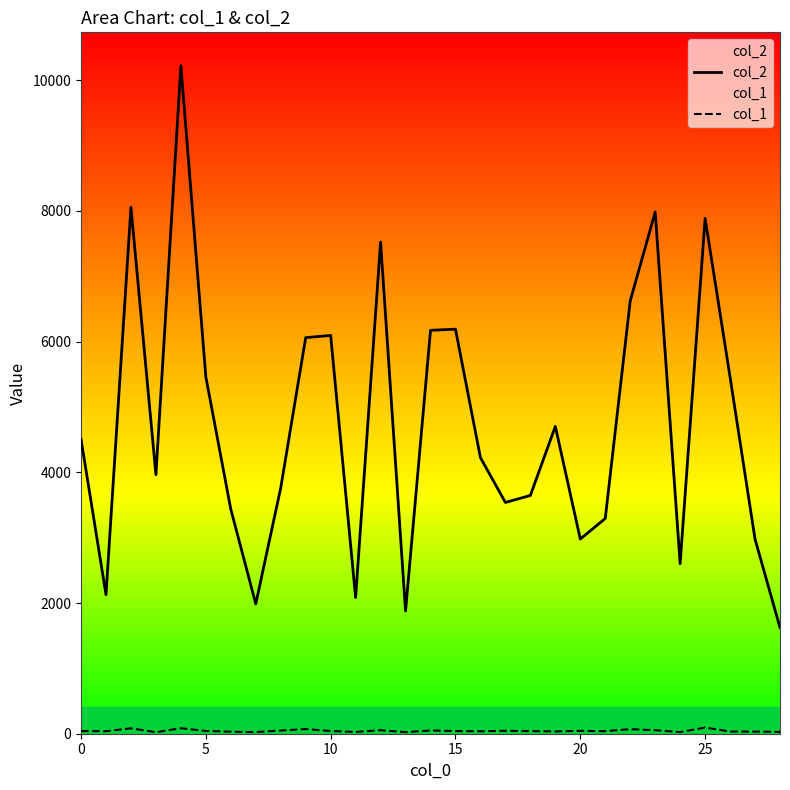

Reading left to right, extract all data points from this chart.

col_2: 4507	2128	8056	3965	10222	5460	3435	1986	3762	6061	6095	2084	7523	1878	6173	6191	4225	3539	3646	4703	2979	3294	6622	7984	2602	7887	5457	2978	1624
col_1: 41	38	83	23	84	43	31	25	49	71	42	27	54	24	50	41	37	45	40	35	44	39	70	54	25	94	34	33	29